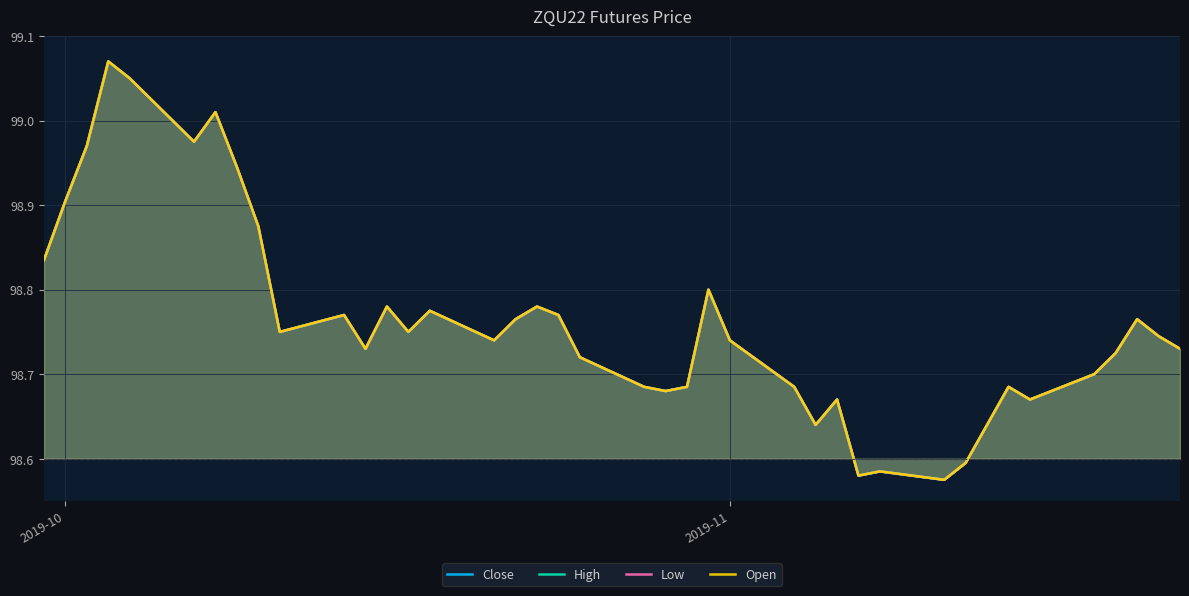

Reading left to right, list all the values displayed in this chart.

Close: 98.8	98.9	99.0	99.1	99.0	99.0	99.0	98.9	98.9	98.8	98.8	98.7	98.8	98.8	98.8	98.7	98.8	98.8	98.8	98.7	98.7	98.7	98.7	98.8	98.7	98.7	98.6	98.7	98.6	98.6	98.6	98.6	98.6	98.7	98.7	98.7	98.7	98.8	98.7	98.7
High: 98.8	98.9	99.0	99.1	99.0	99.0	99.0	98.9	98.9	98.8	98.8	98.7	98.8	98.8	98.8	98.7	98.8	98.8	98.8	98.7	98.7	98.7	98.7	98.8	98.7	98.7	98.6	98.7	98.6	98.6	98.6	98.6	98.6	98.7	98.7	98.7	98.7	98.8	98.7	98.7
Low: 98.8	98.9	99.0	99.1	99.0	99.0	99.0	98.9	98.9	98.8	98.8	98.7	98.8	98.8	98.8	98.7	98.8	98.8	98.8	98.7	98.7	98.7	98.7	98.8	98.7	98.7	98.6	98.7	98.6	98.6	98.6	98.6	98.6	98.7	98.7	98.7	98.7	98.8	98.7	98.7
Open: 98.8	98.9	99.0	99.1	99.0	99.0	99.0	98.9	98.9	98.8	98.8	98.7	98.8	98.8	98.8	98.7	98.8	98.8	98.8	98.7	98.7	98.7	98.7	98.8	98.7	98.7	98.6	98.7	98.6	98.6	98.6	98.6	98.6	98.7	98.7	98.7	98.7	98.8	98.7	98.7